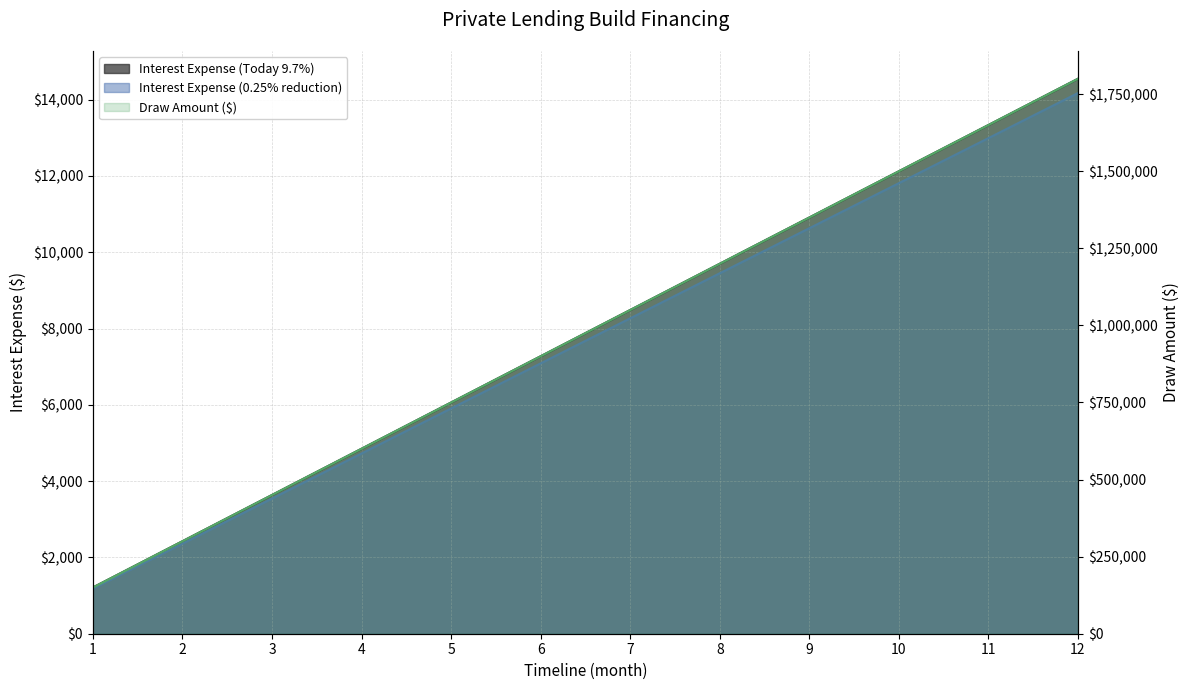

True or false: Interest Expense (Today 9.7%) has more than 2 points higher than both neighbors.

False